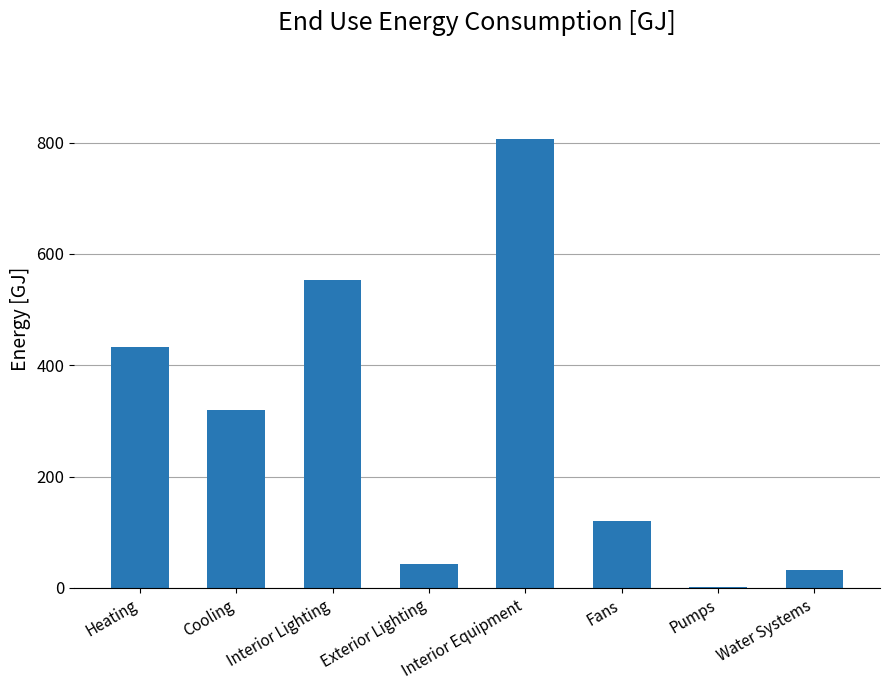

What is the maximum value shown in the chart?

806.0